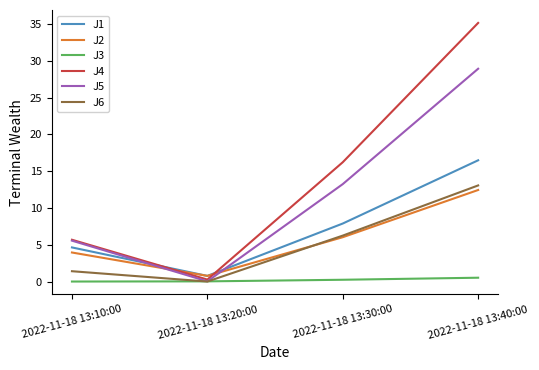

Which series has the widest spread of values?

J4